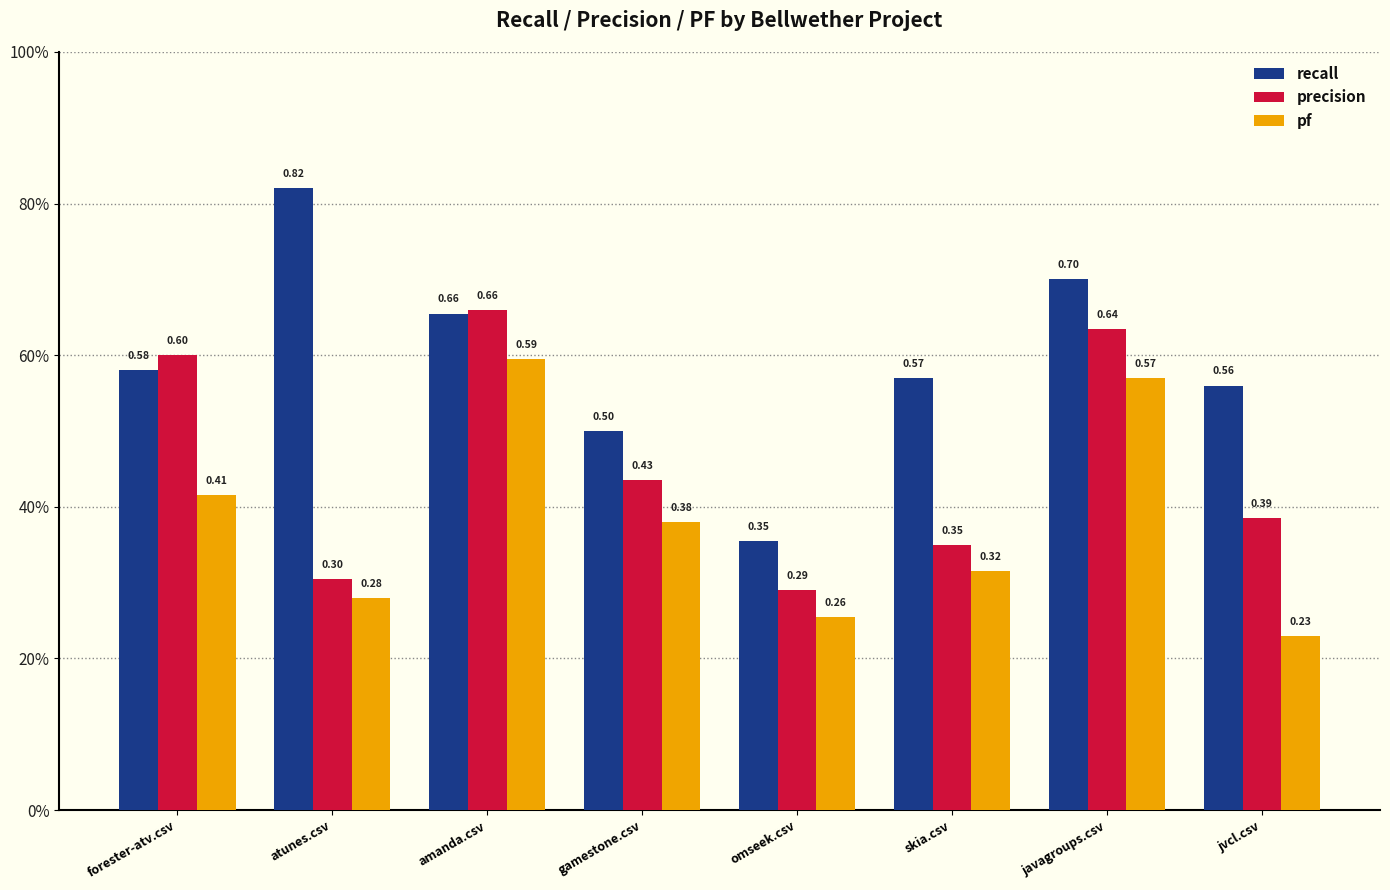

Is the value of recall at forester-atv.csv greater than the value of pf at skia.csv?

Yes